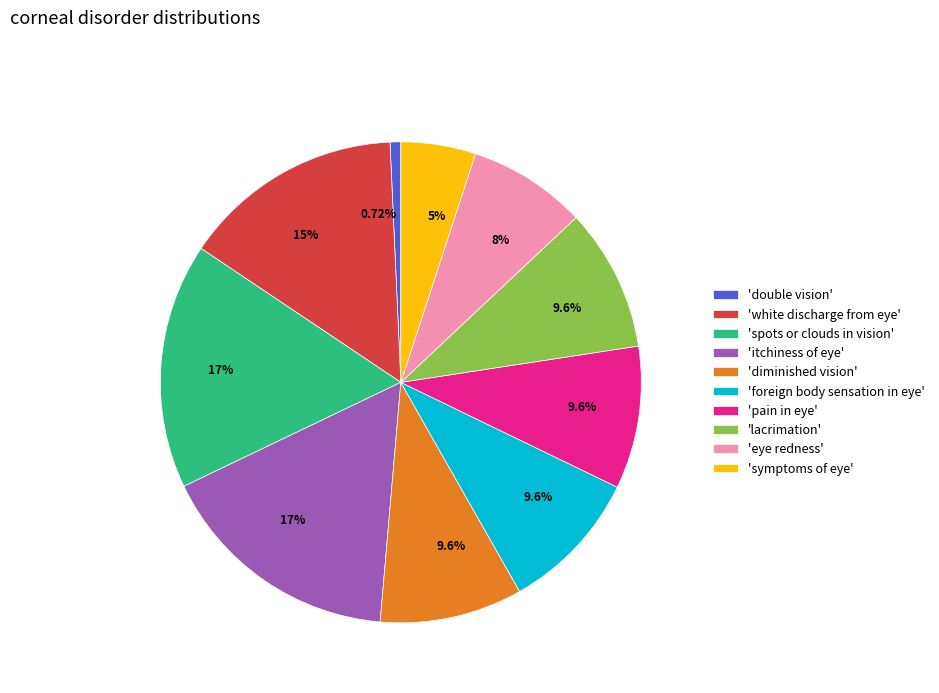

Count the number of slices in the pie.

10